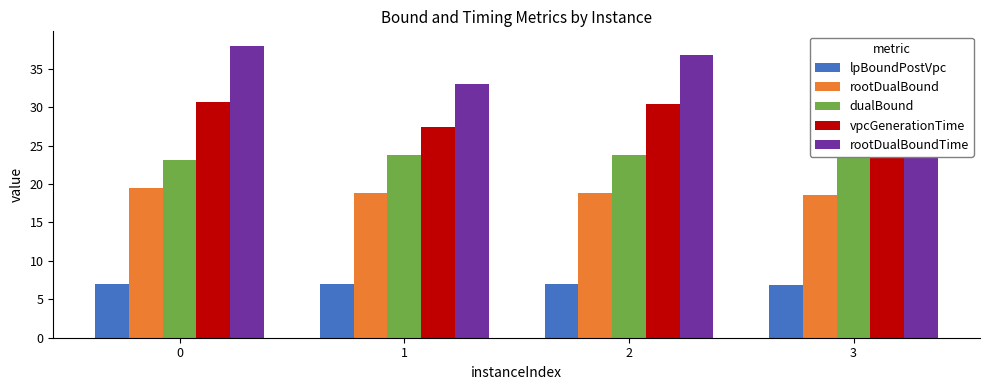

How many distinct data groups are displayed?

5